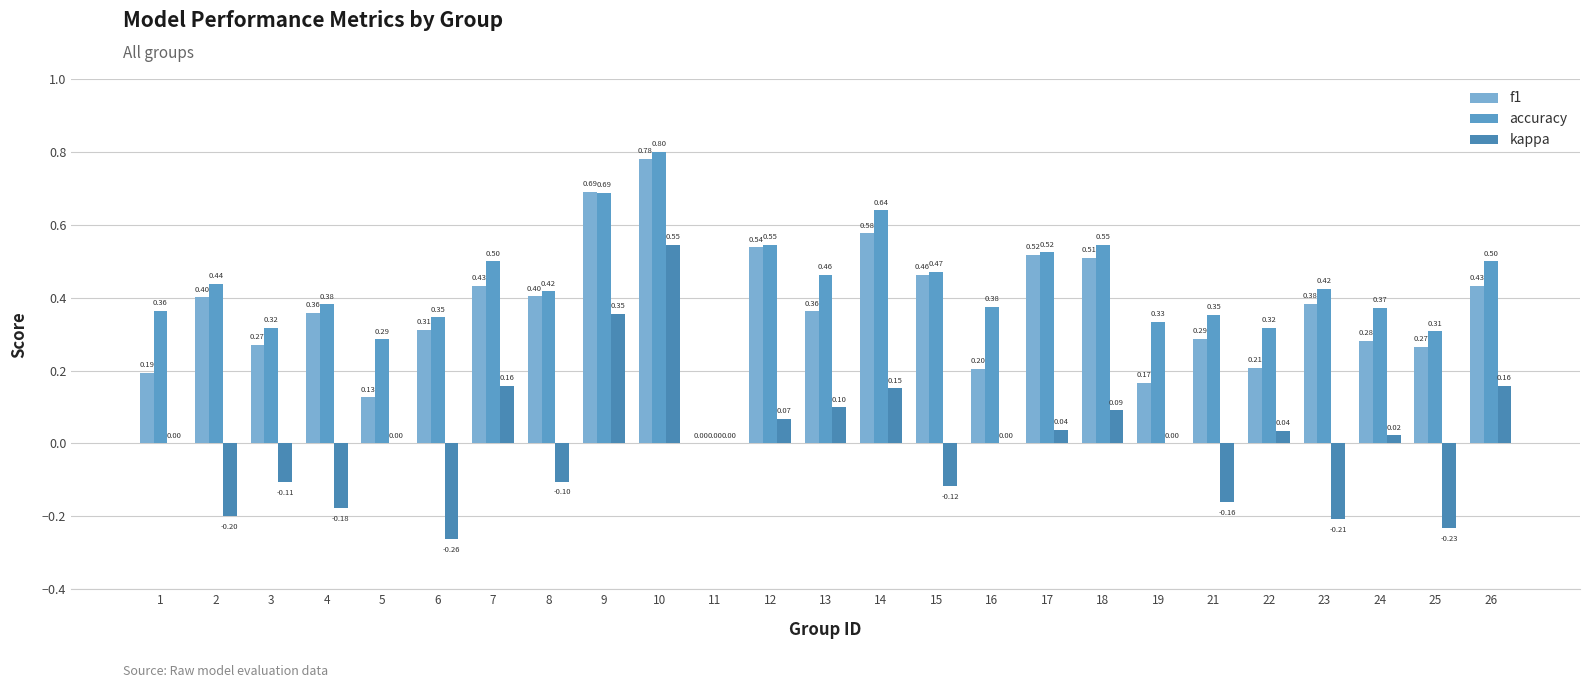

The value of accuracy at 14 is 0.2. True or false?

False